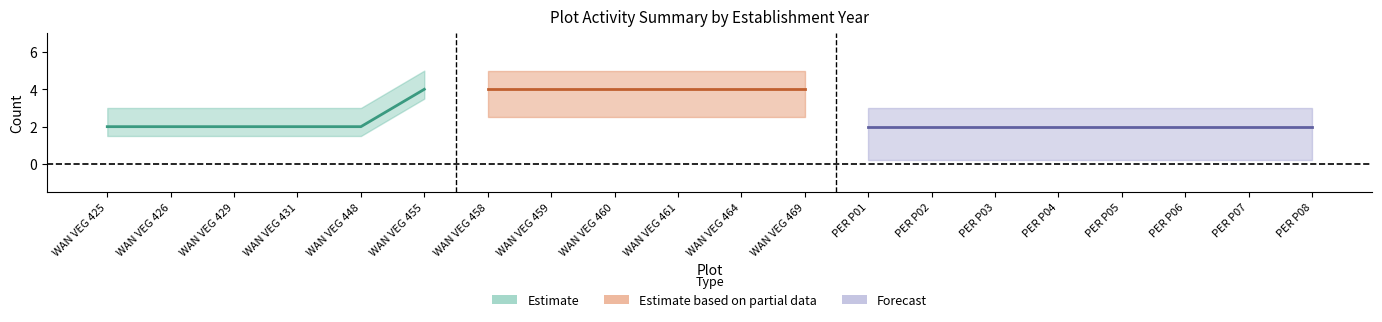

Is it true that n_srv equals 1 at PER P07?

False